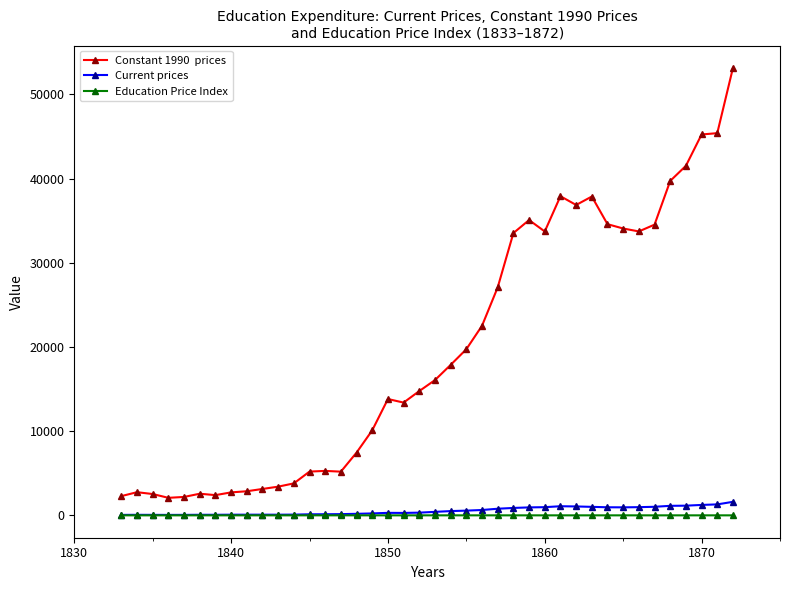

What is the maximum value shown in the chart?

53146.8